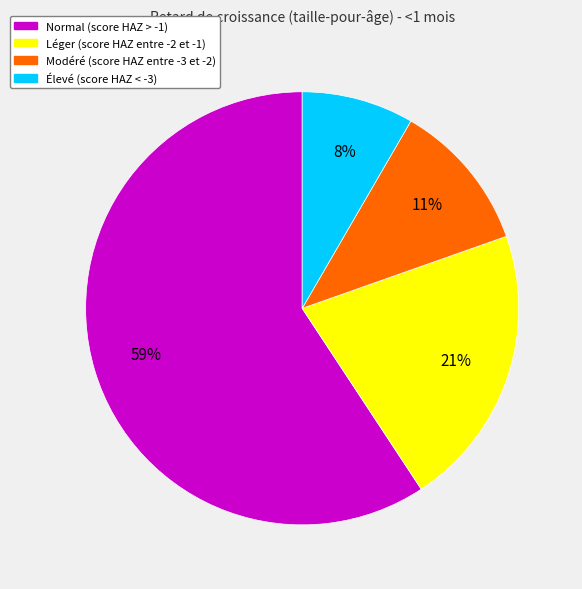

True or false: Normal (score HAZ > -1) accounts for 59% of the total.

True